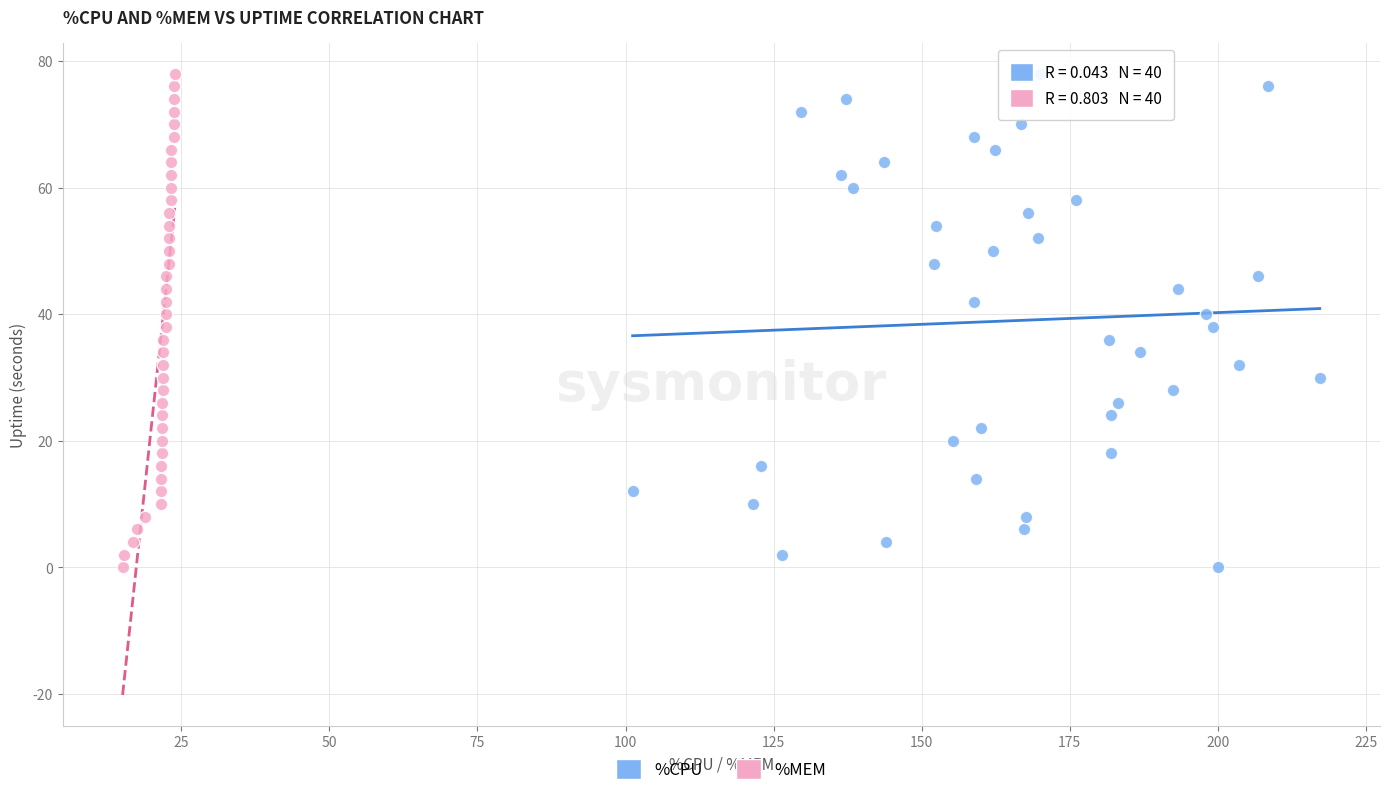

What are all the series names shown in the legend?

%CPU, %MEM